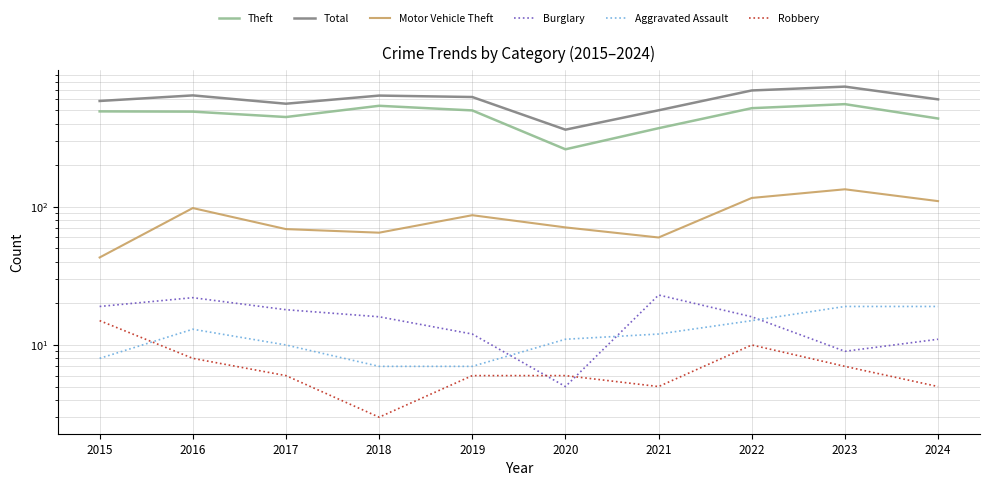

Where is the first local maximum for Burglary?

2016